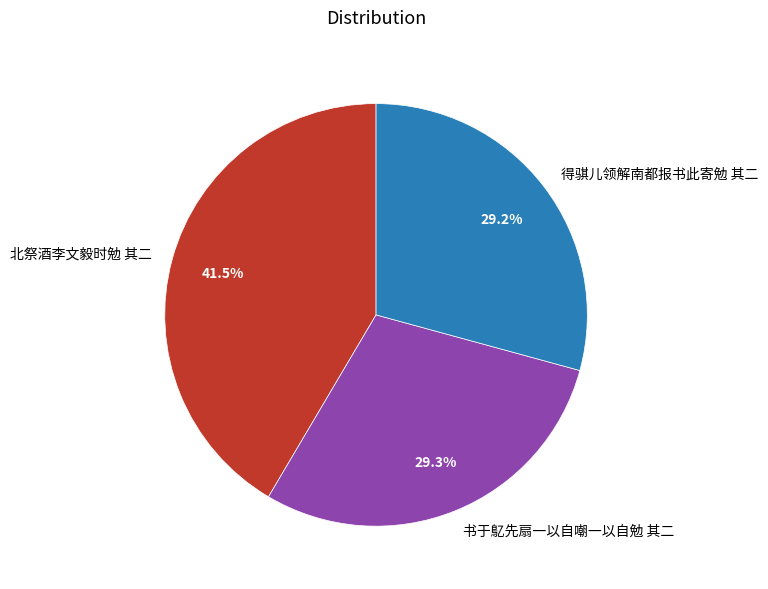

Which slice is the largest?

北祭酒李文毅时勉 其二